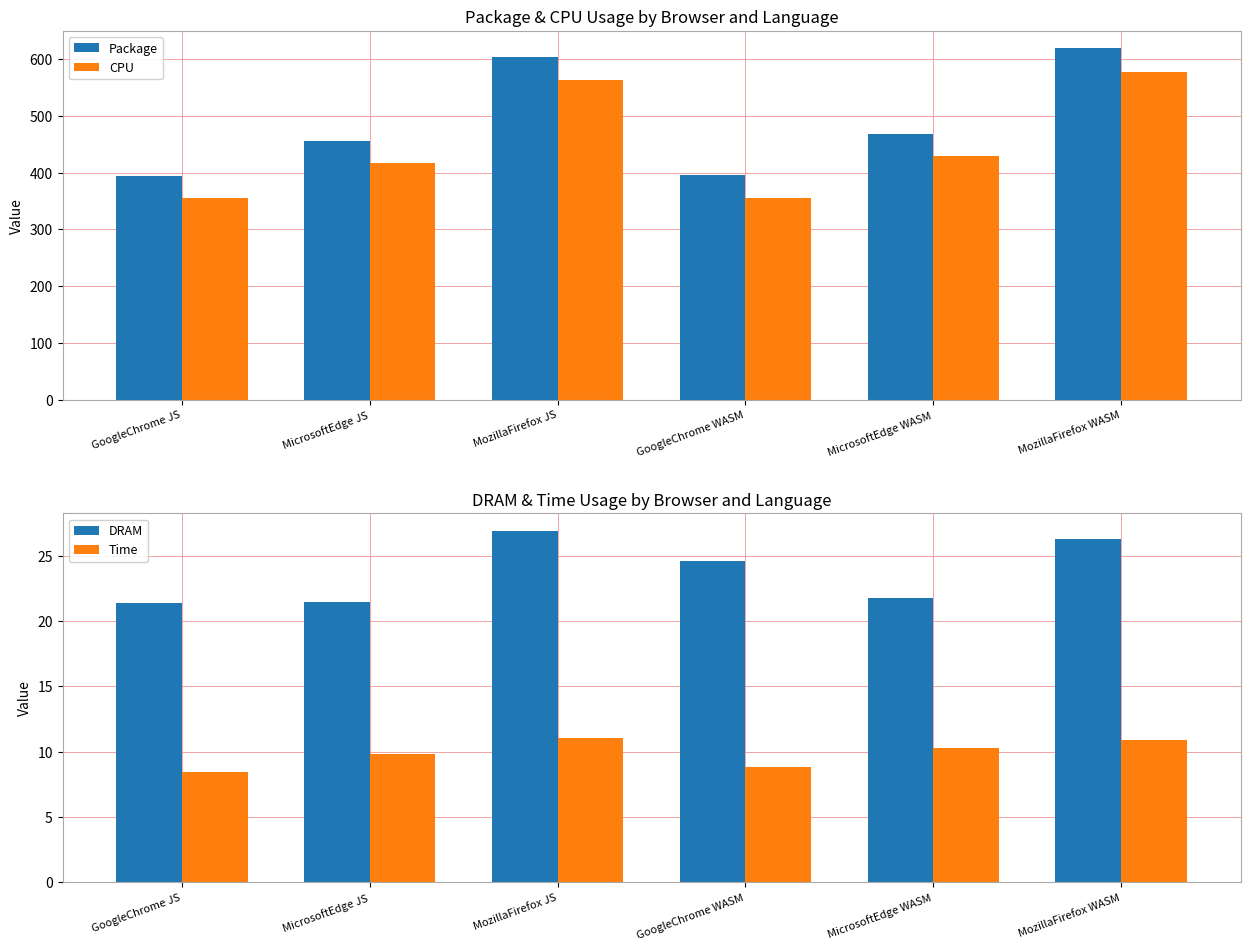

How many data points in DRAM are less than 24?

3